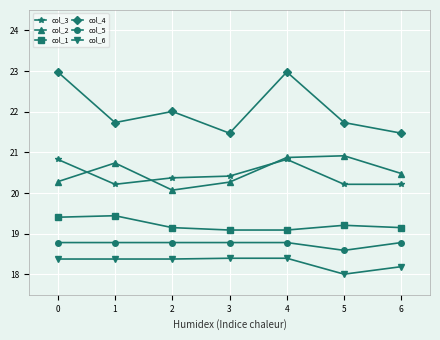

What is the greatest value displayed?

23.0